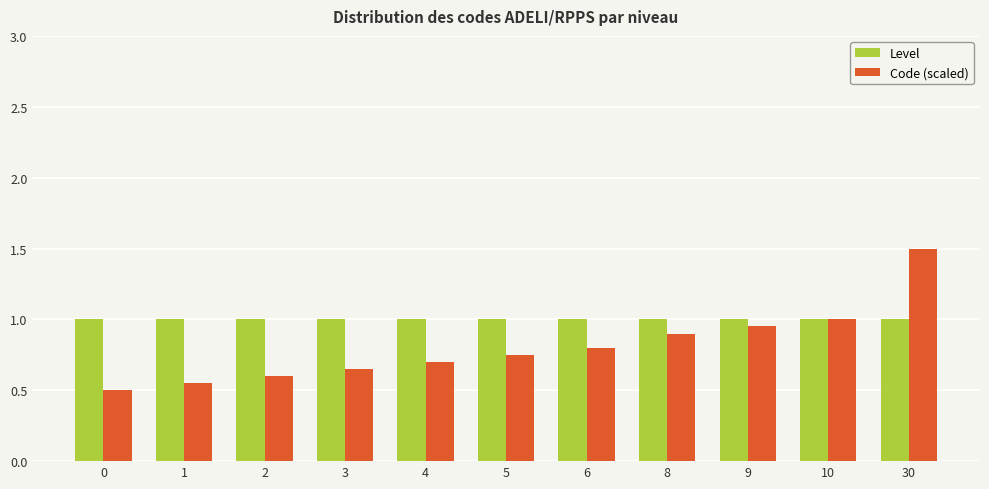

What is the value of the Level bar at the 7th from the left?

1.0